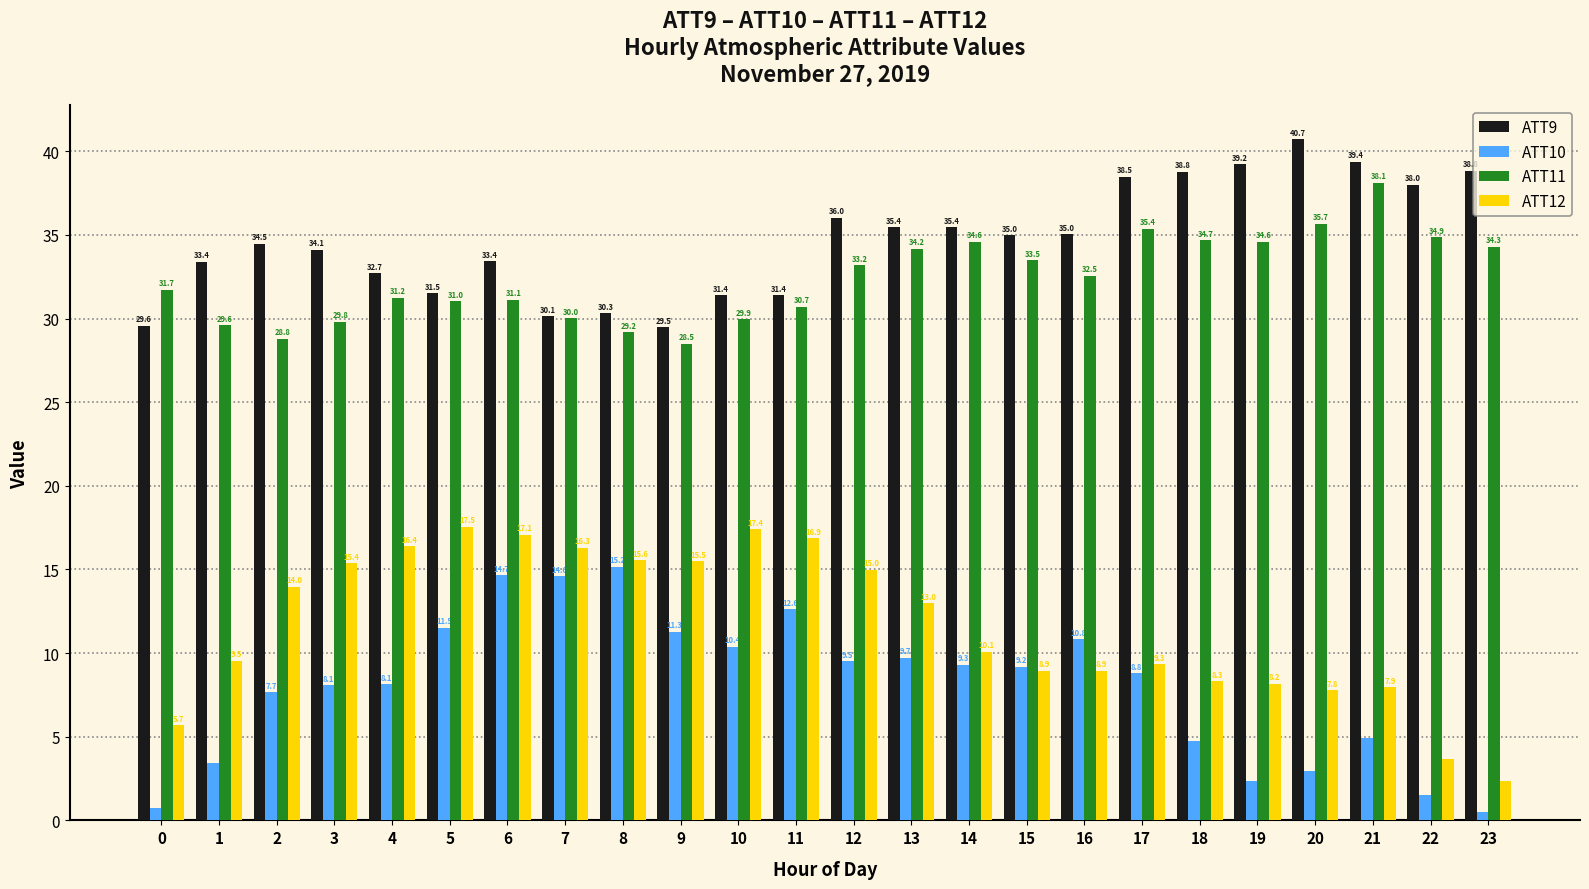

Are the bars horizontal?

No